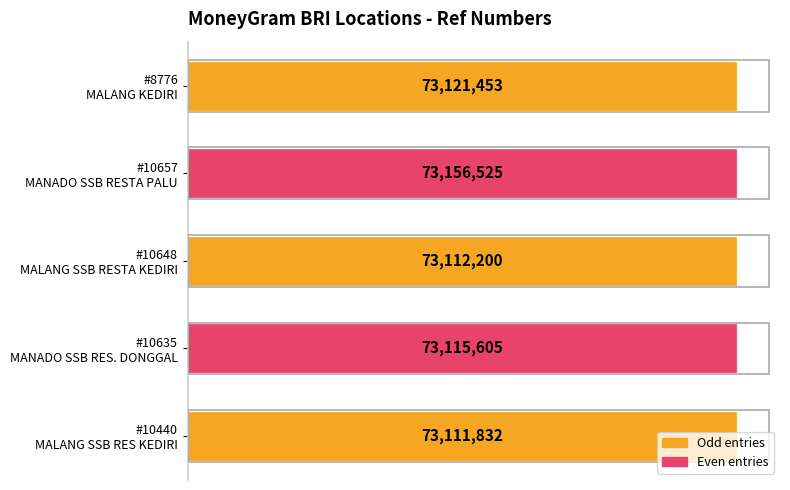

Are the bars horizontal?

Yes